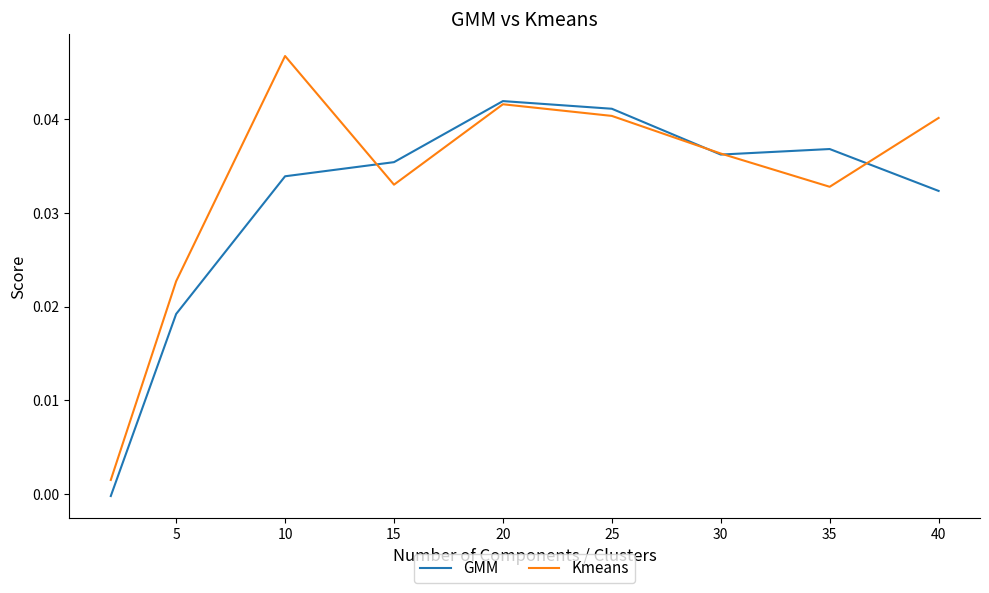

Rank the series by their maximum value, from highest to lowest.

Kmeans, GMM